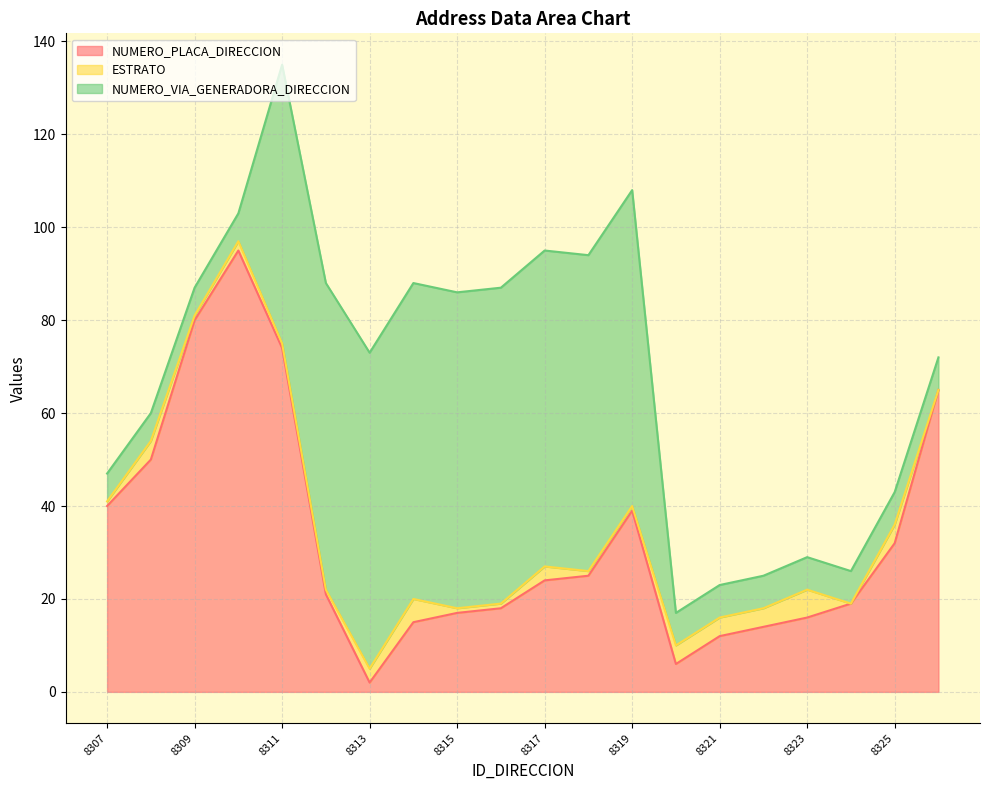

How many interior local peaks does the ESTRATO series have?

6